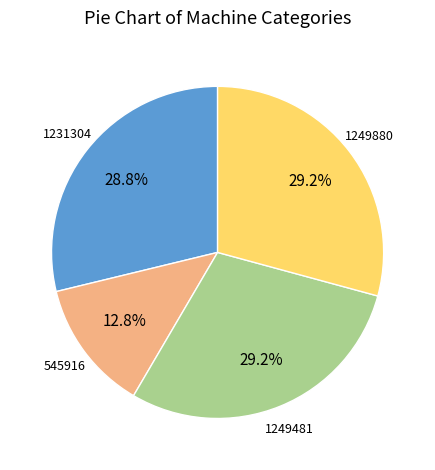

Is there a majority slice in this chart?

No